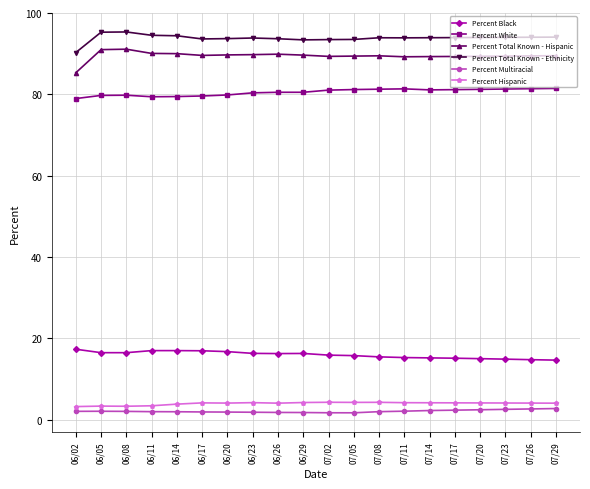

The Percent White series shows 81.4 at 07/26. True or false?

True